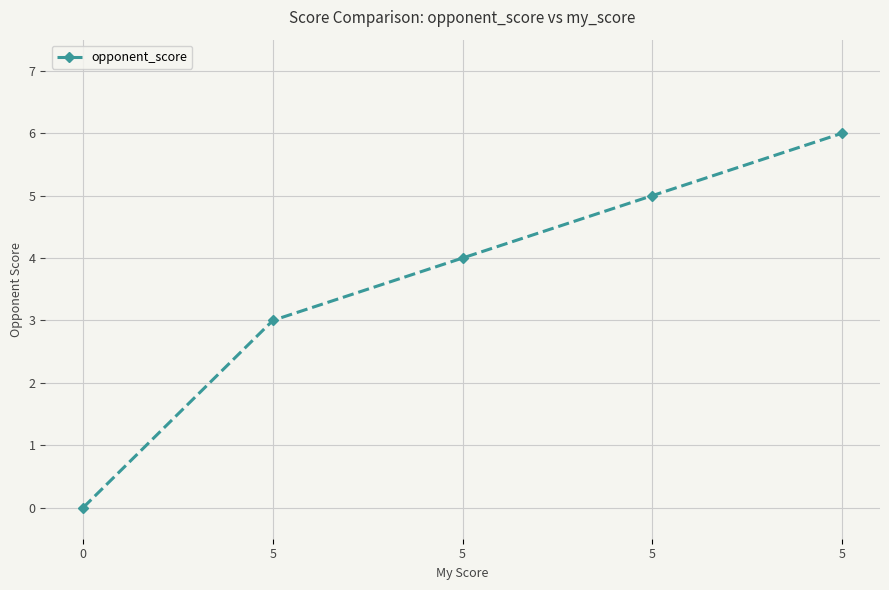

What is the value of the 3rd point from the left?

3